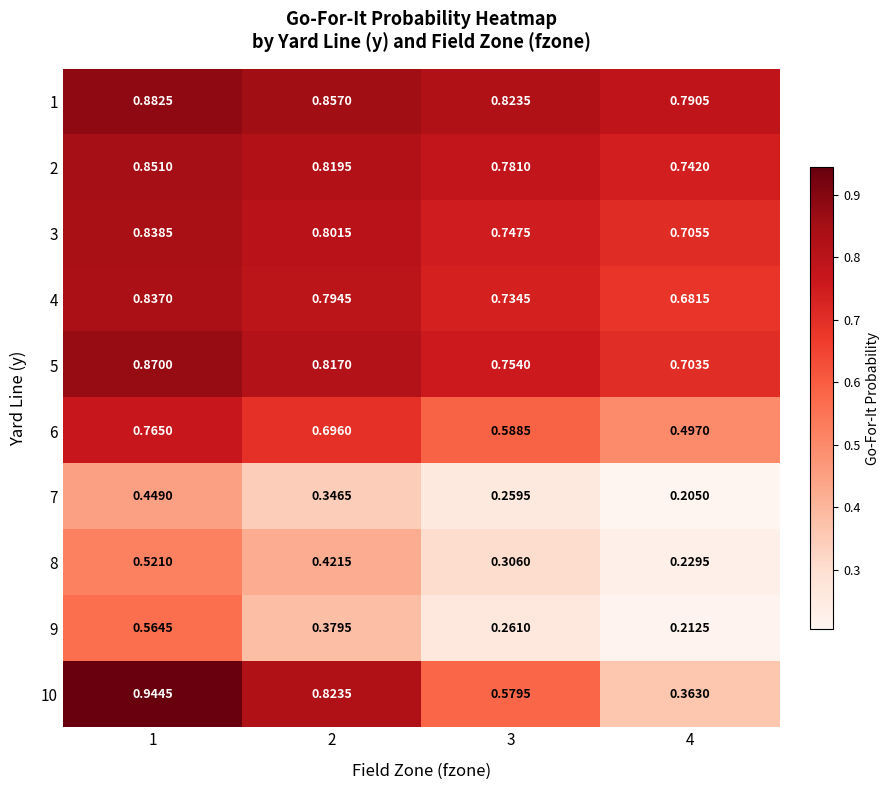

What is the spread (max minus min) of values at 4?

0.6